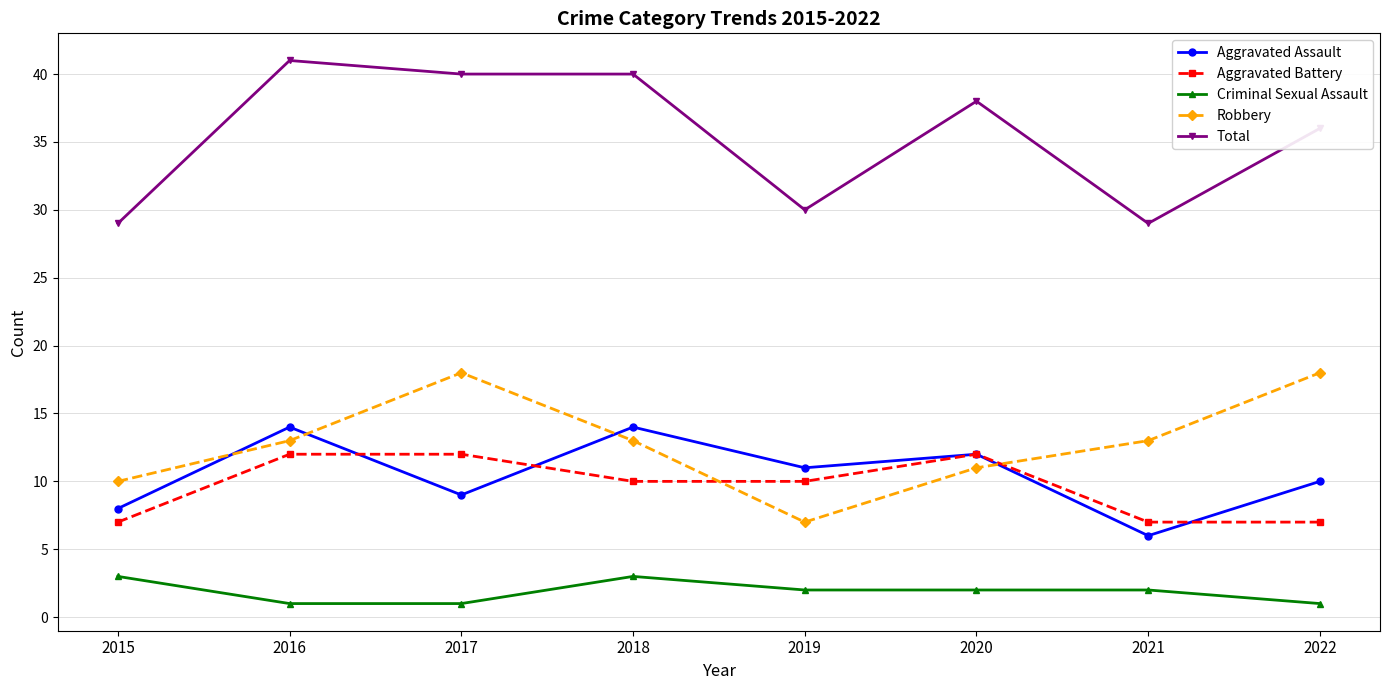

True or false: Criminal Sexual Assault has more than 2 interior local peaks.

False